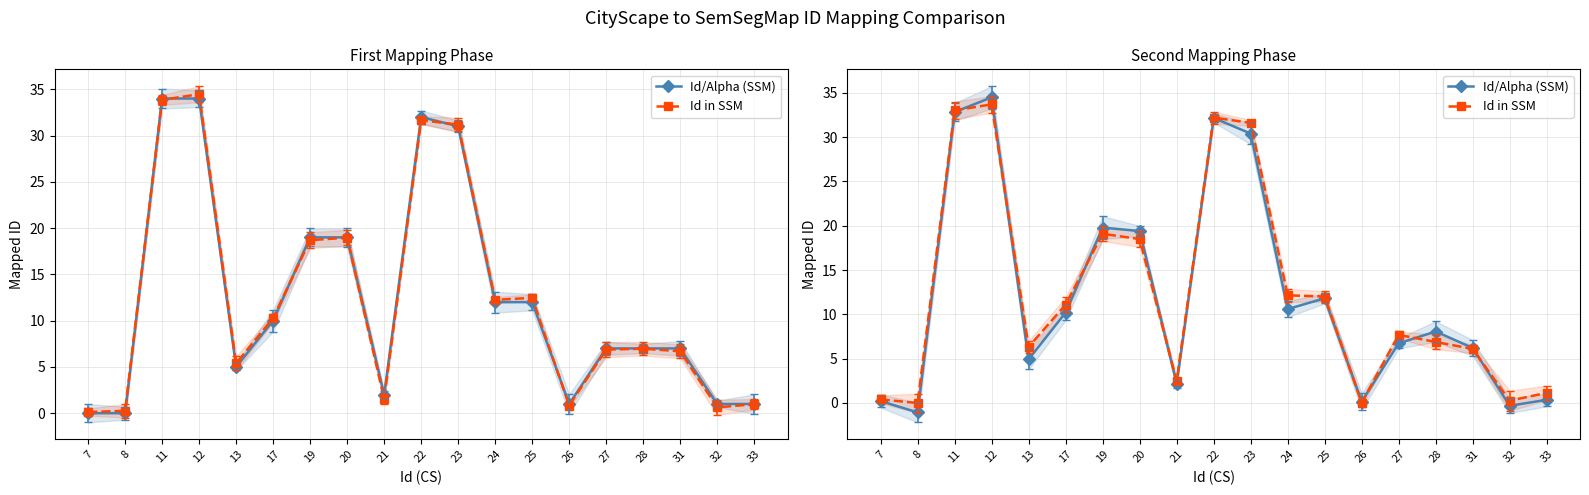

What is the average value of the Id in SSM series?

12.3